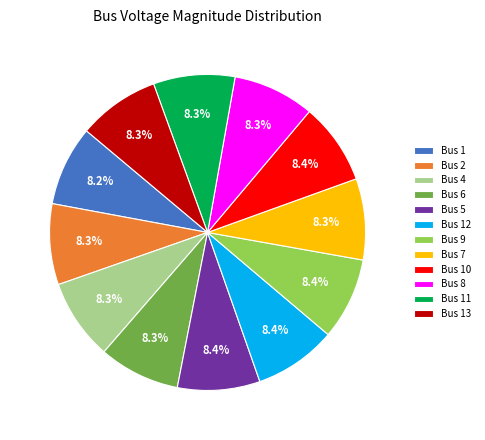

Is Bus 2 the majority of the pie?

No